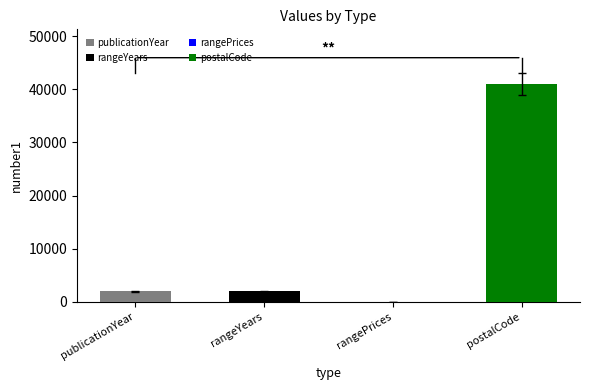

How many bars are there in total?

4